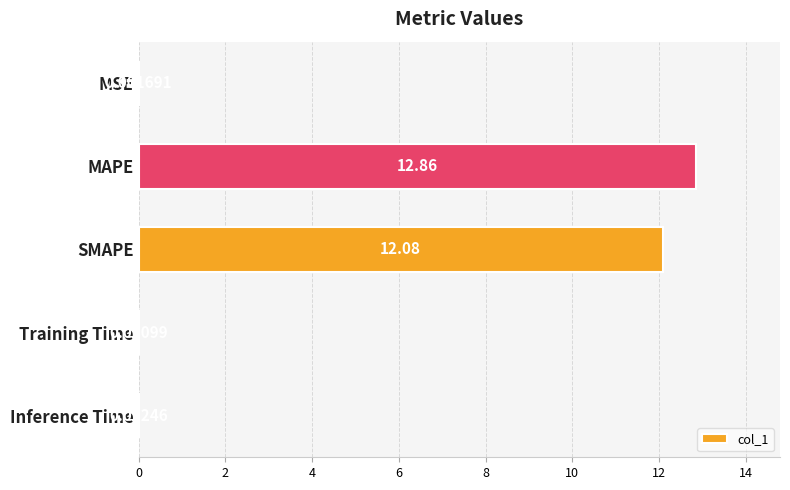

Which category has the highest value across all series?

MAPE